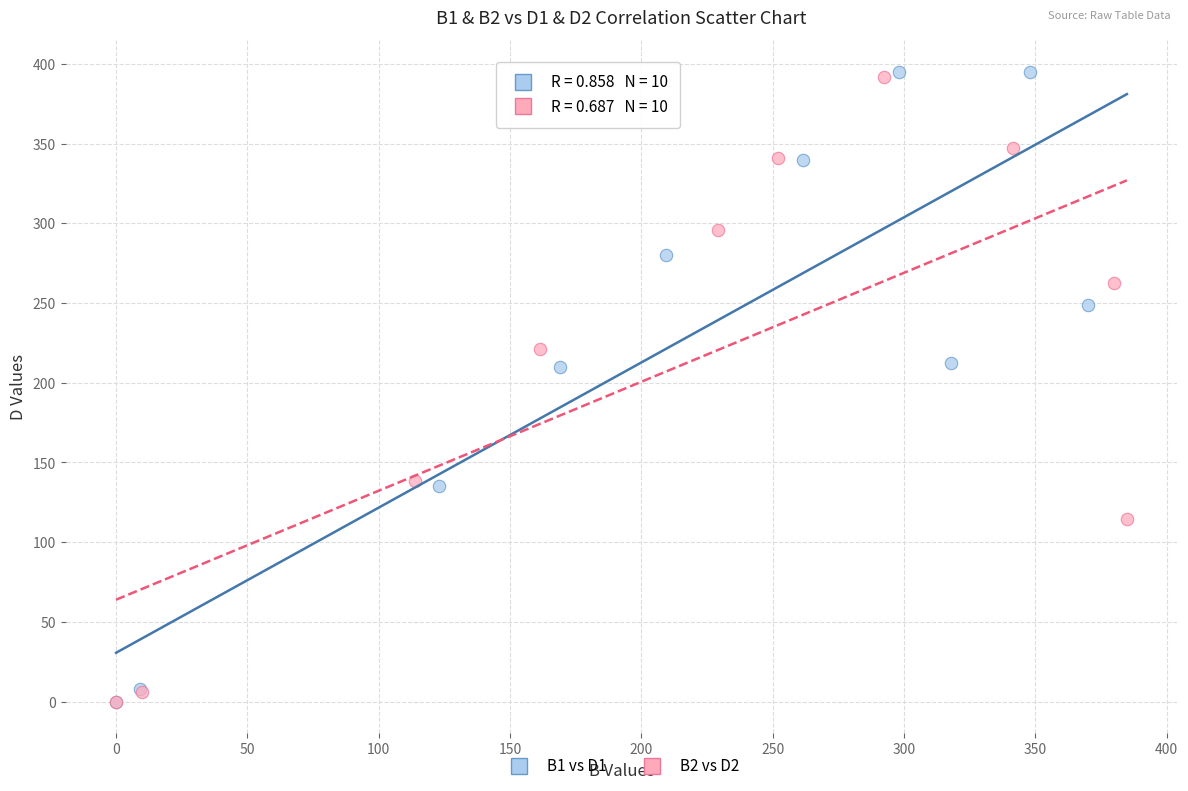

What are all the series names shown in the legend?

B1 vs D1, B2 vs D2